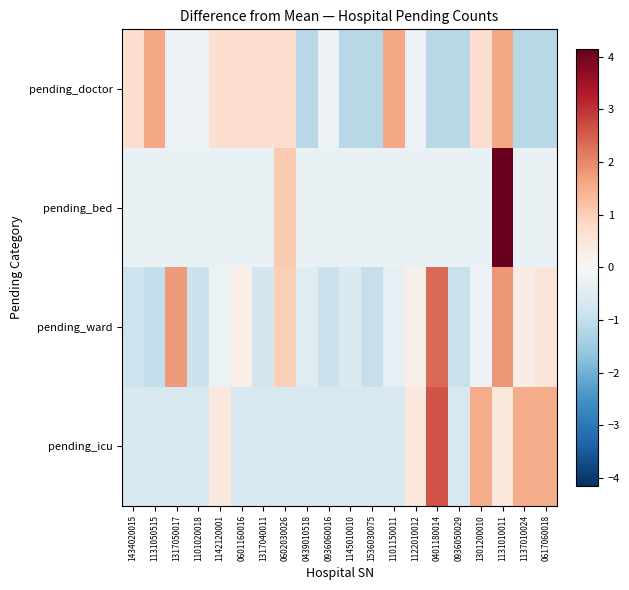

Count the number of categories in the chart.

20